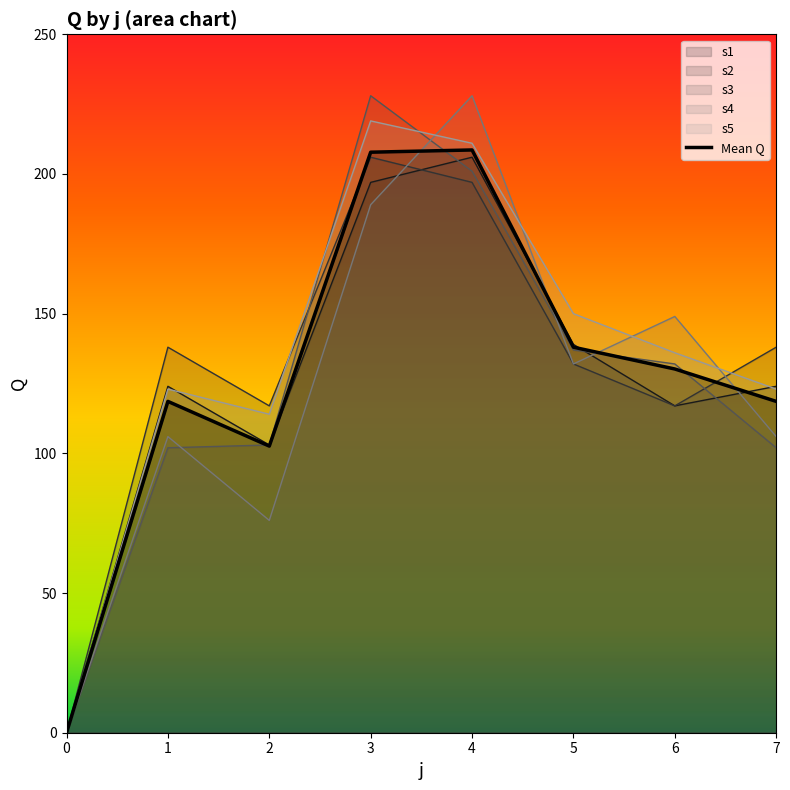

How many interior local peaks (higher than both neighbors) does the data have?

2